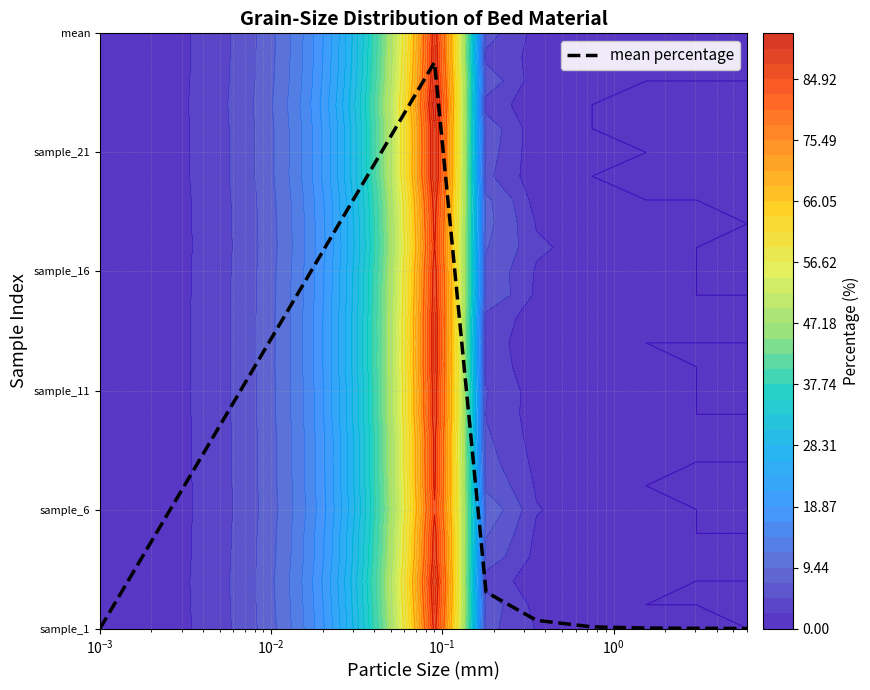

Is it true that mean percentage equals 0.0 at $\mathdefault{10^{1}}$?

False